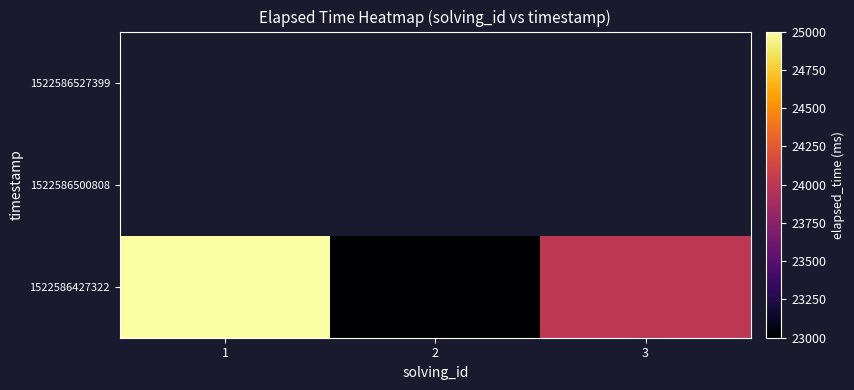

Count the number of data series in this chart.

3